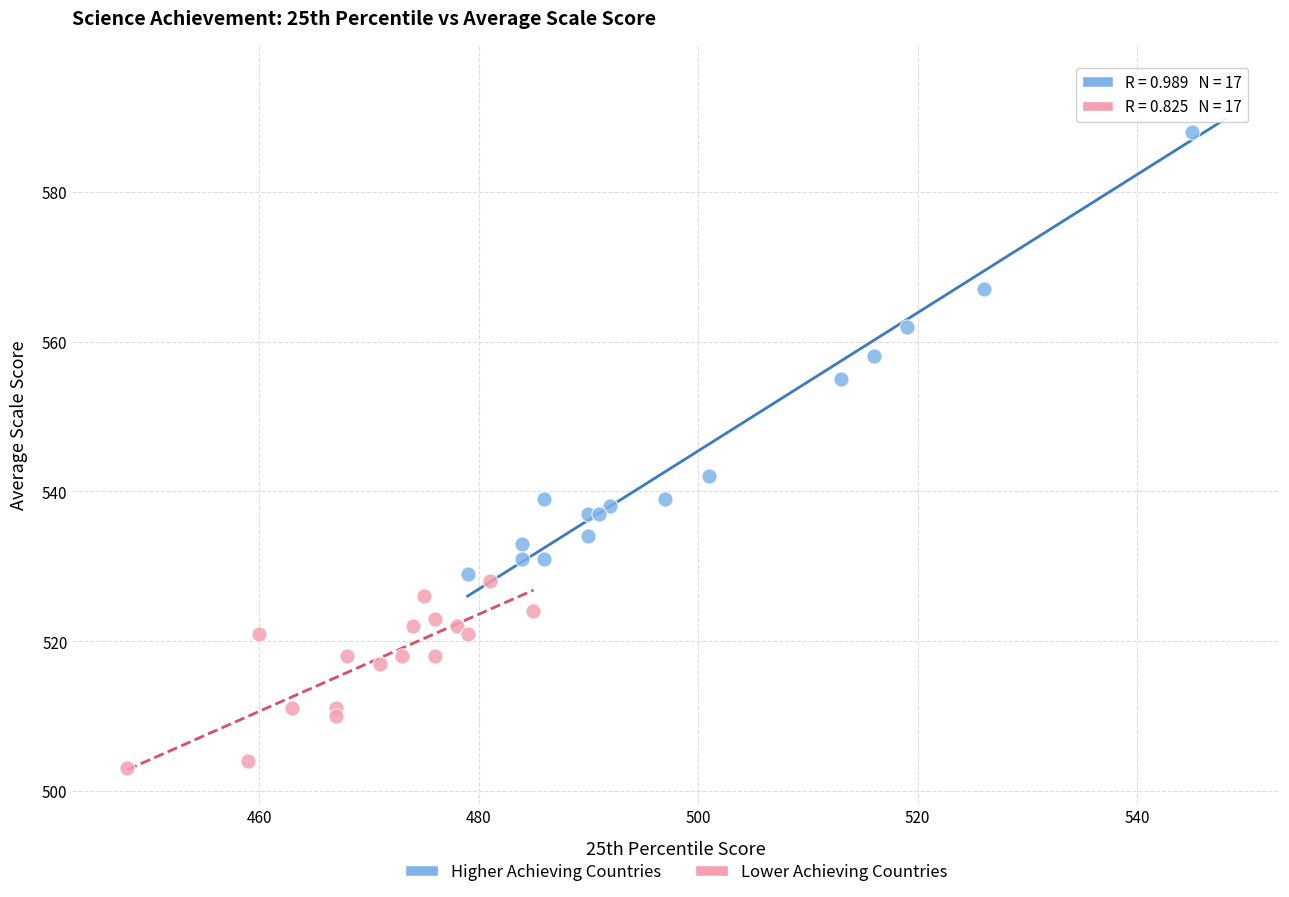

Which series reaches the minimum Y coordinate?

Lower Achieving Countries